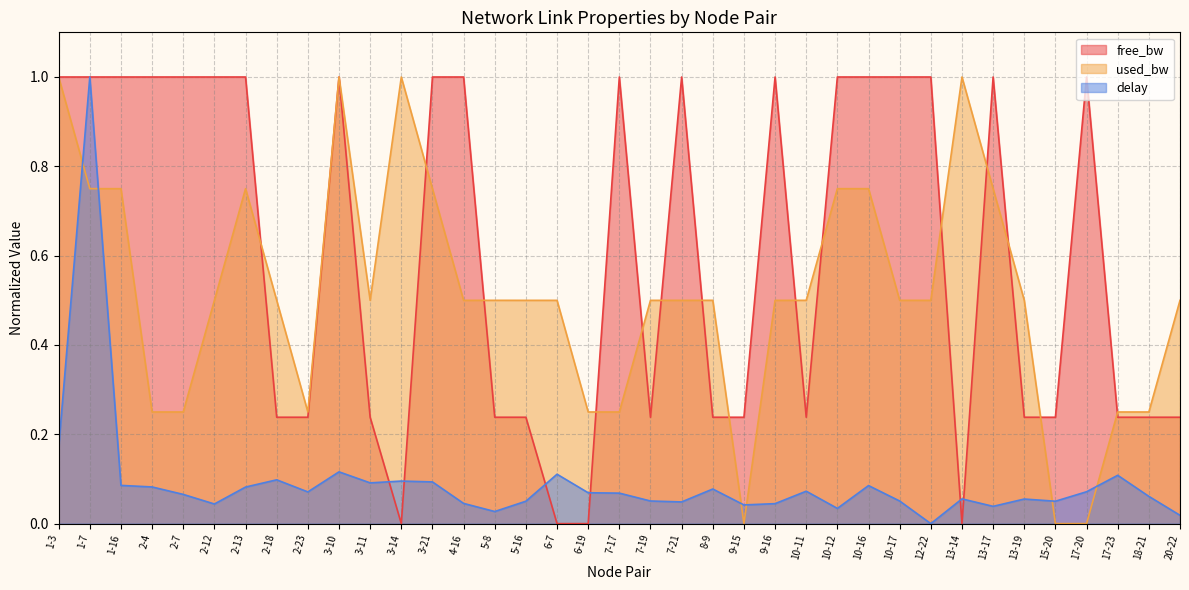

What position from the right is 2-7?

33